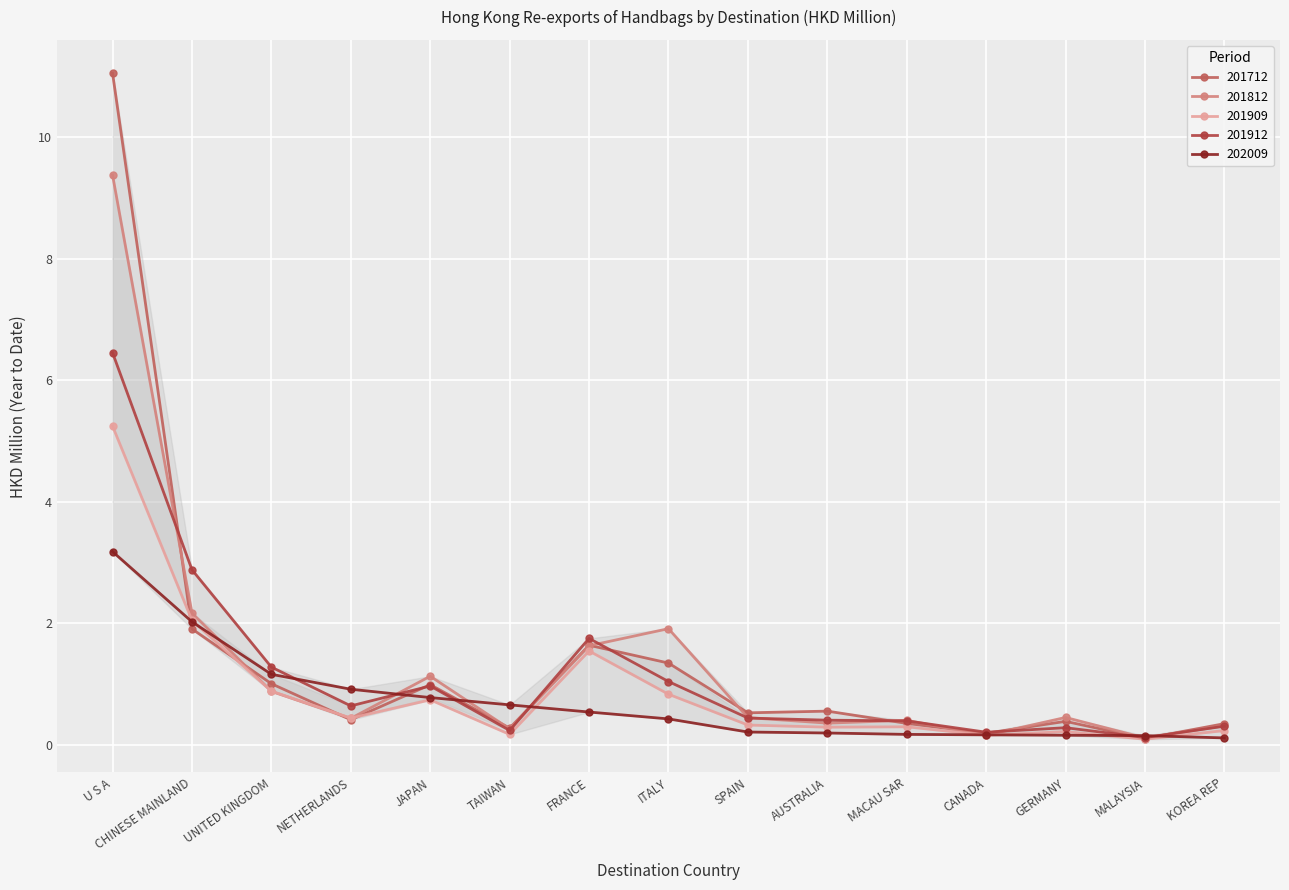

What is the label of the 3rd point from the left?

UNITED KINGDOM